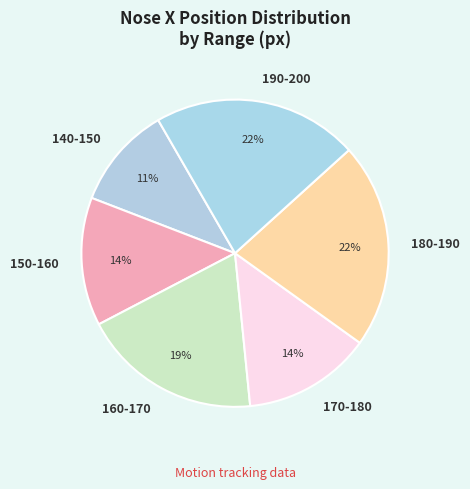

Which has a higher value, 160-170 or 170-180?

160-170